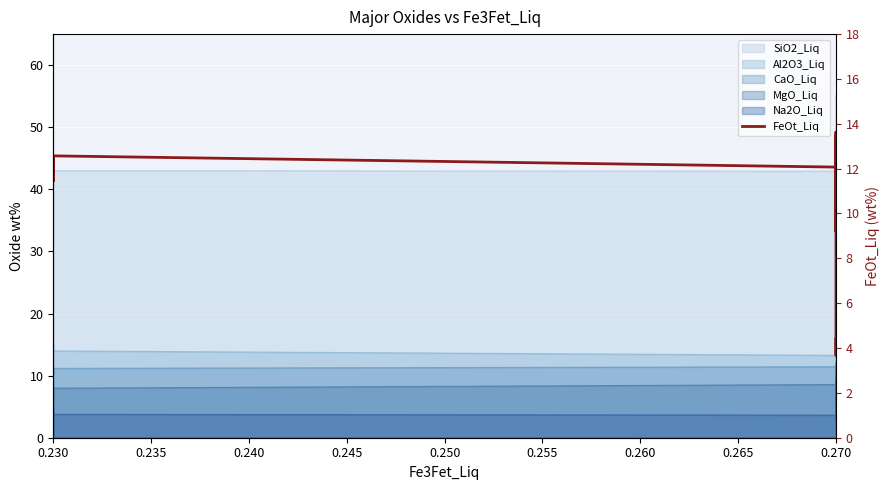

At which label does the data first exceed 11?

0.230